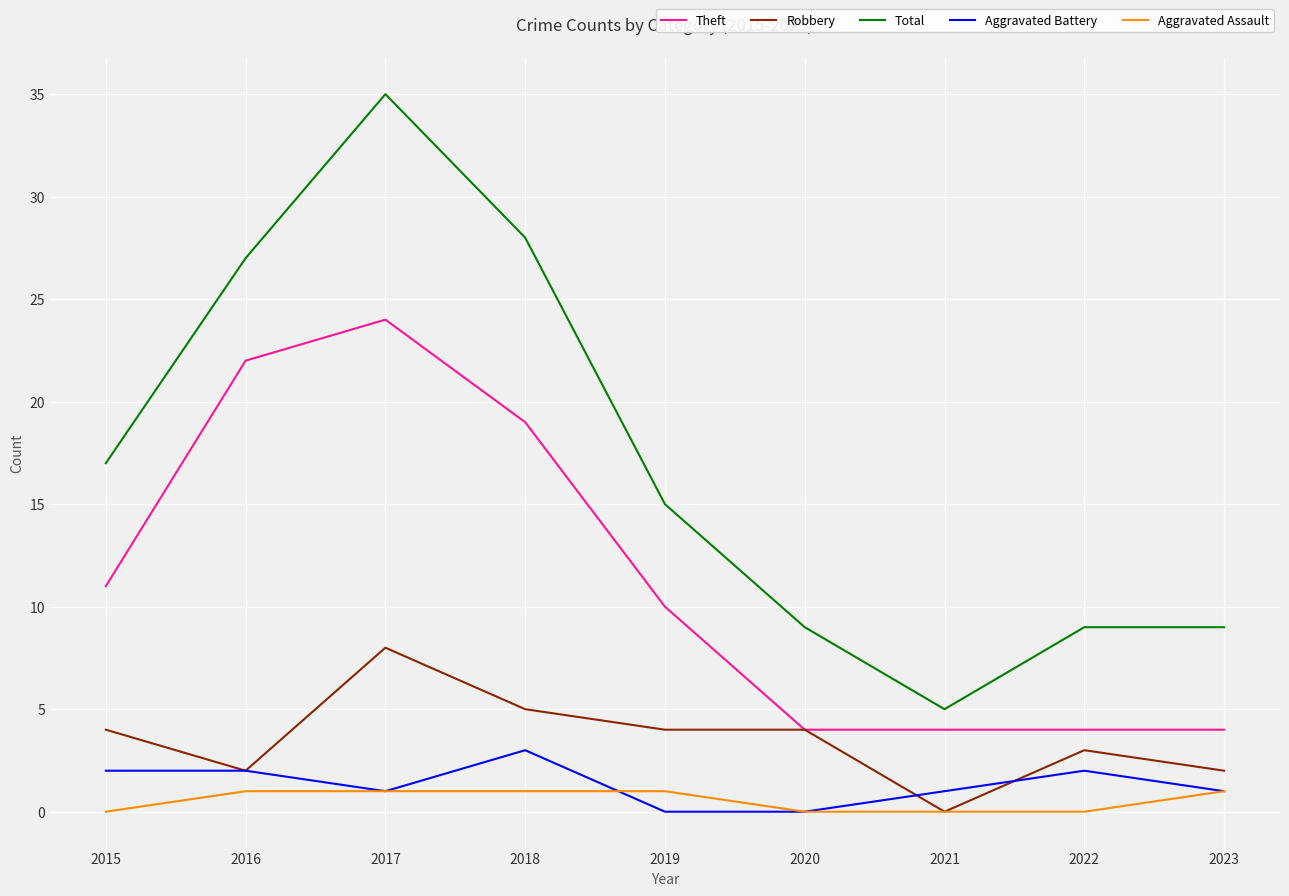

What is the difference between the highest and lowest values at 2021?

5